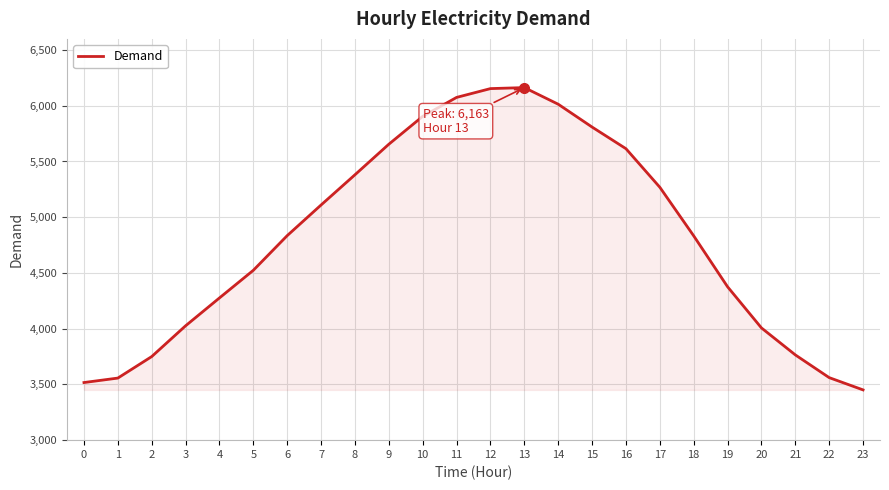

What is the approximate value at 11, to the nearest 100?

6100